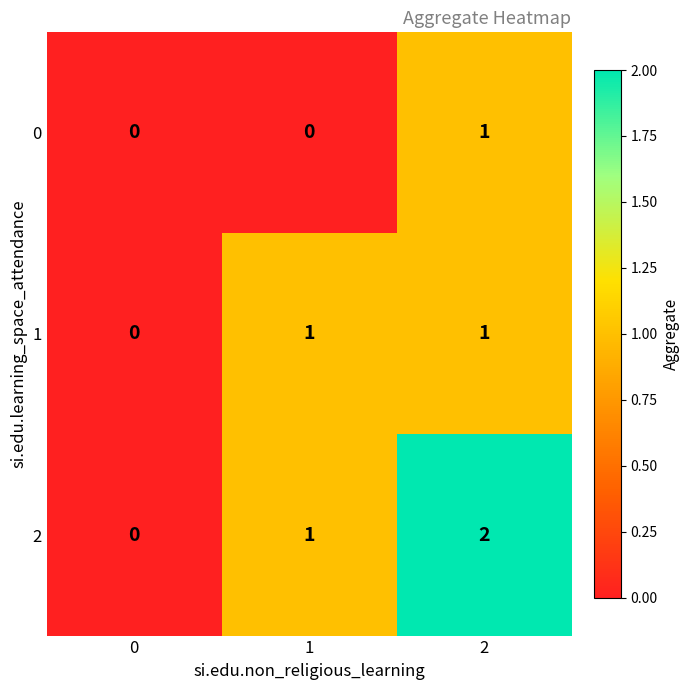

List the series in order of their overall mean, highest first.

2, 1, 0